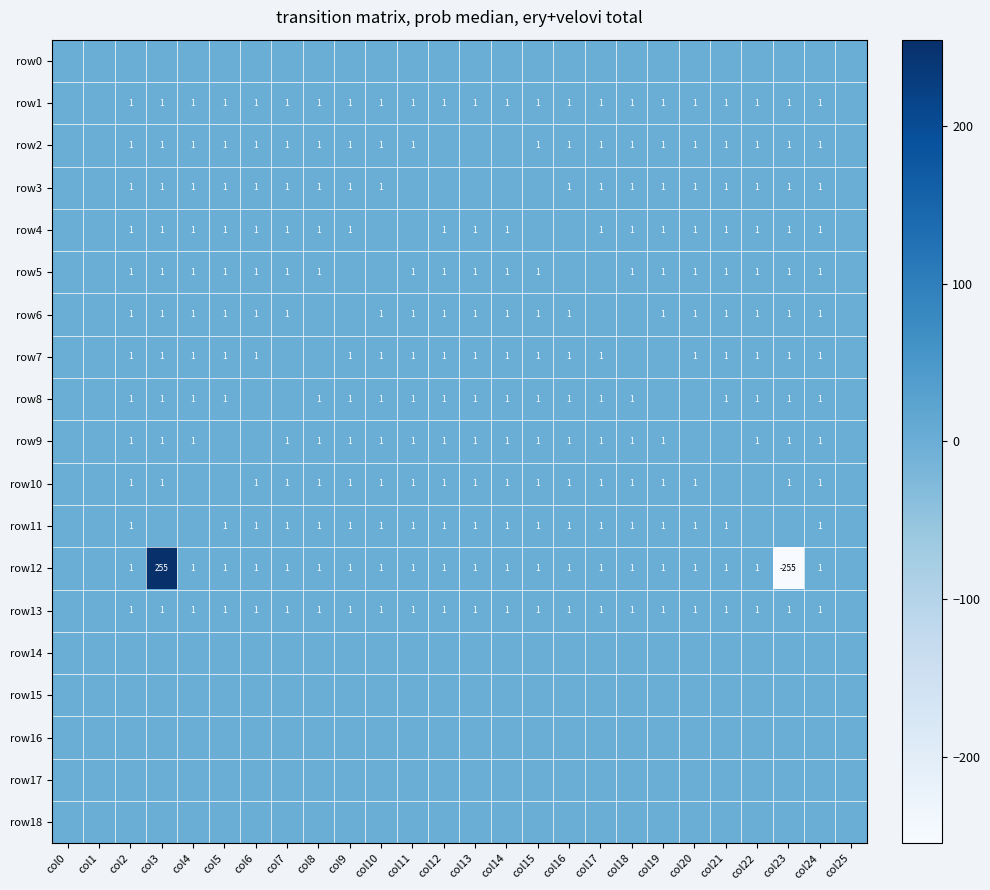

What is the total value across all series at col7?

11